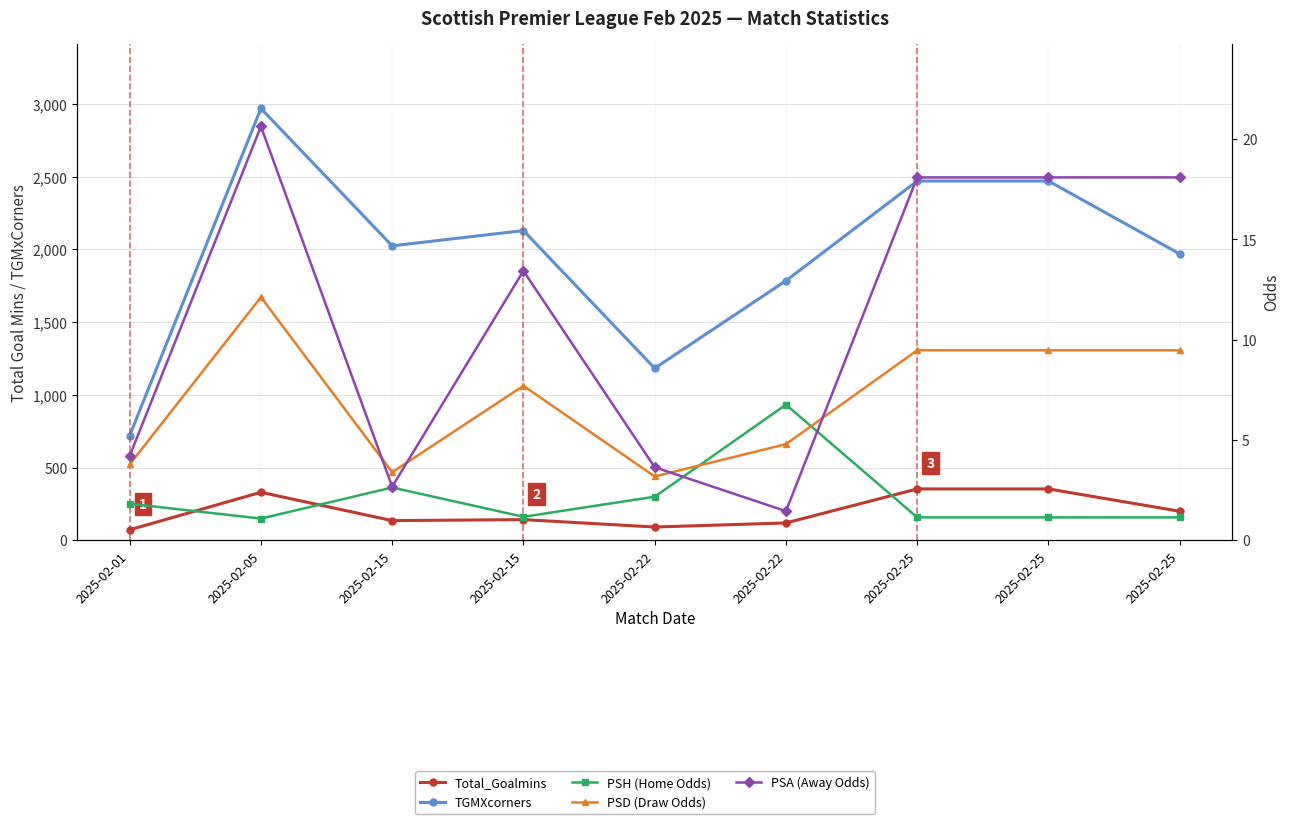

At how many categories does at least one series exceed 2448?

3